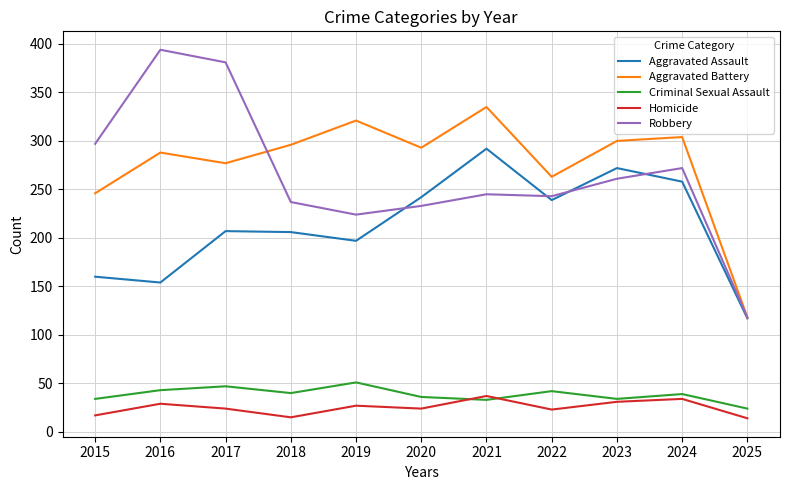

What is the average value of the Criminal Sexual Assault series?

38